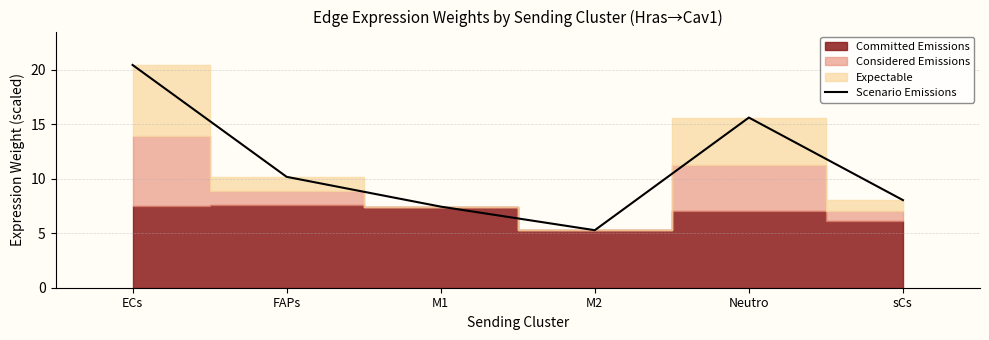

What is the difference between the values at M2 and sCs?

2.8